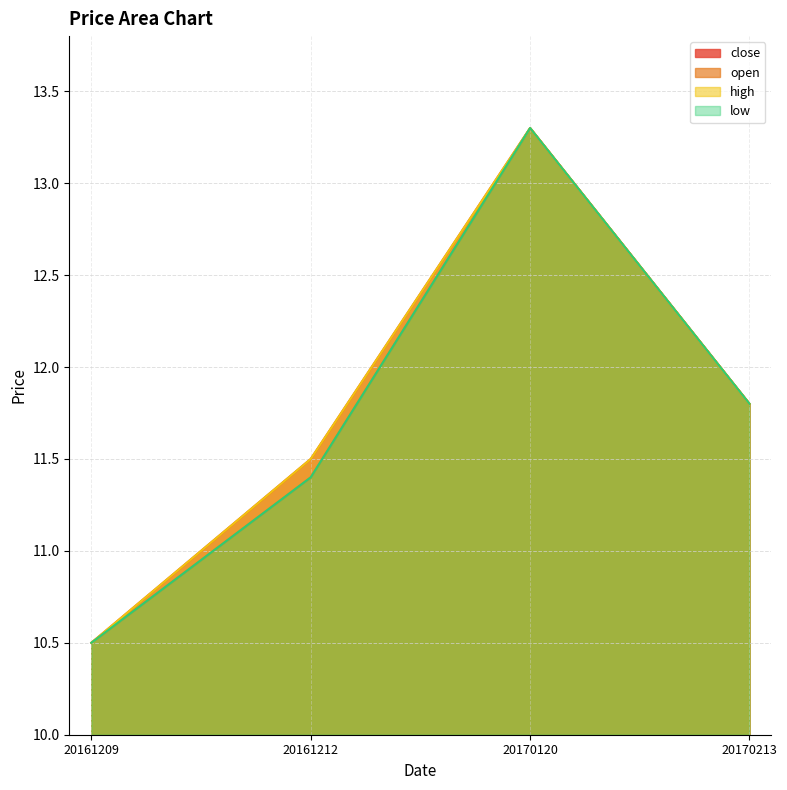

How many lines are shown in the chart?

4